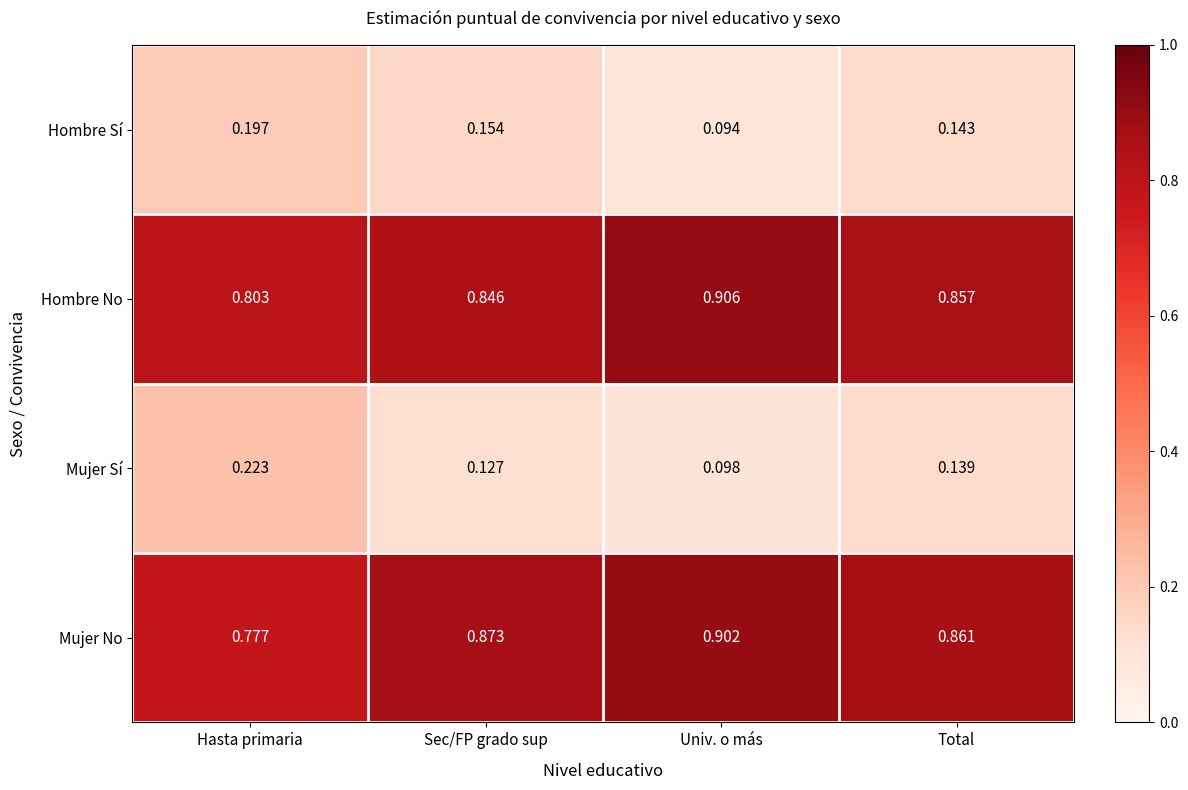

List the labels in order of Hombre No value, largest first.

Univ. o más, Total, Sec/FP grado sup, Hasta primaria